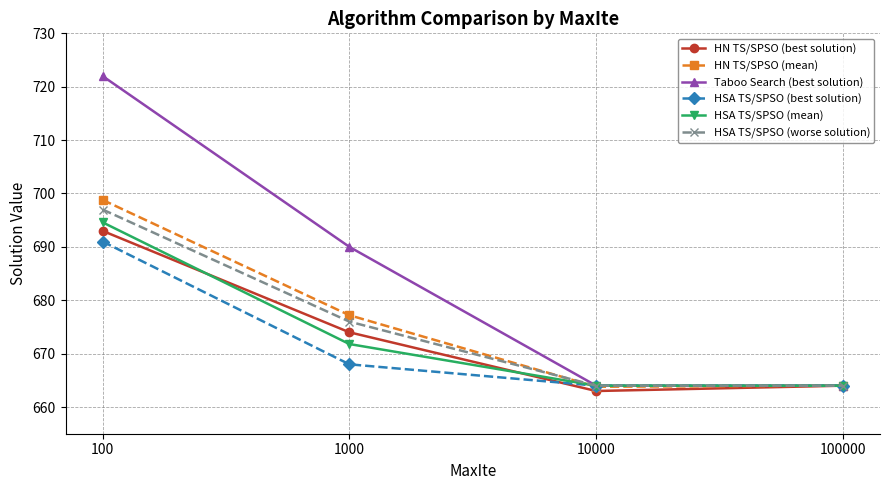

What are all the series names shown in the legend?

HN TS/SPSO (best solution), HN TS/SPSO (mean), Taboo Search (best solution), HSA TS/SPSO (best solution), HSA TS/SPSO (mean), HSA TS/SPSO (worse solution)